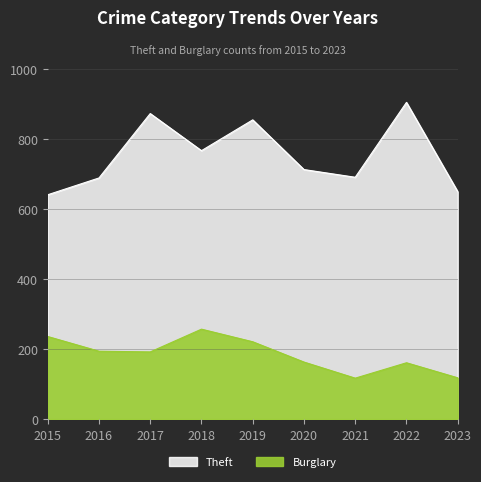

True or false: Theft and Burglary cross at least once.

False